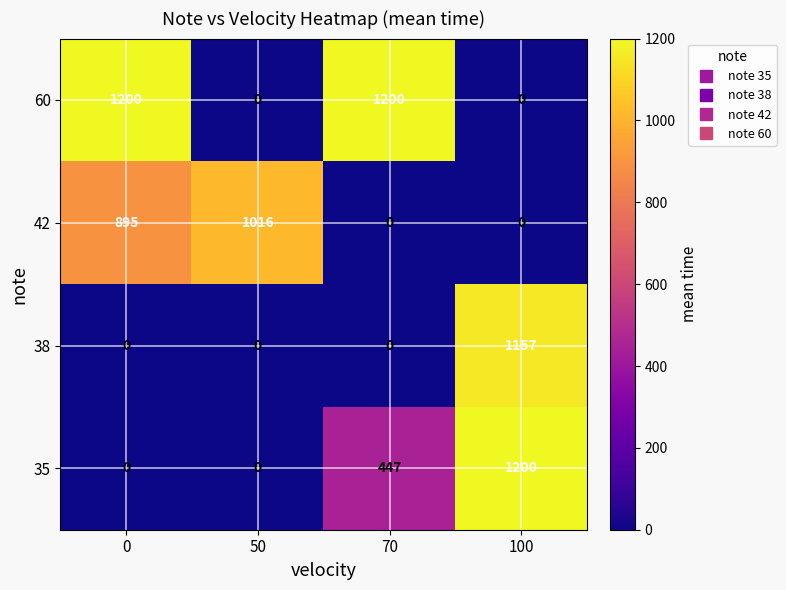

How many distinct data groups are displayed?

4